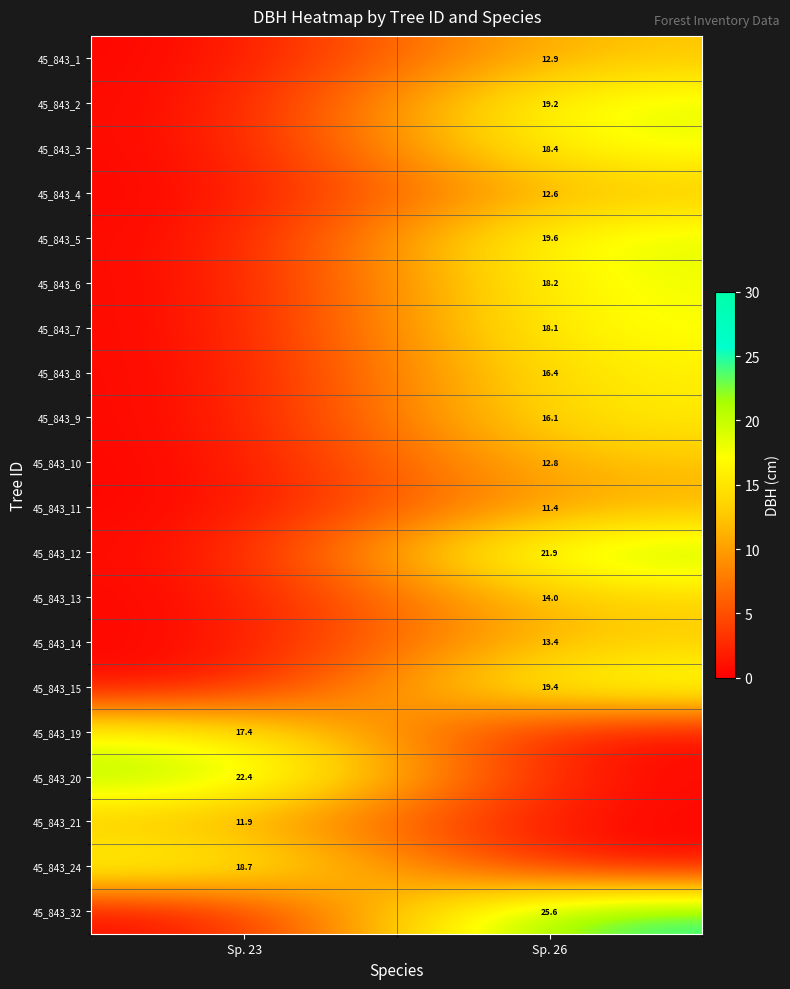

The 45_843_1 series shows 12.9 at Sp. 26. True or false?

True